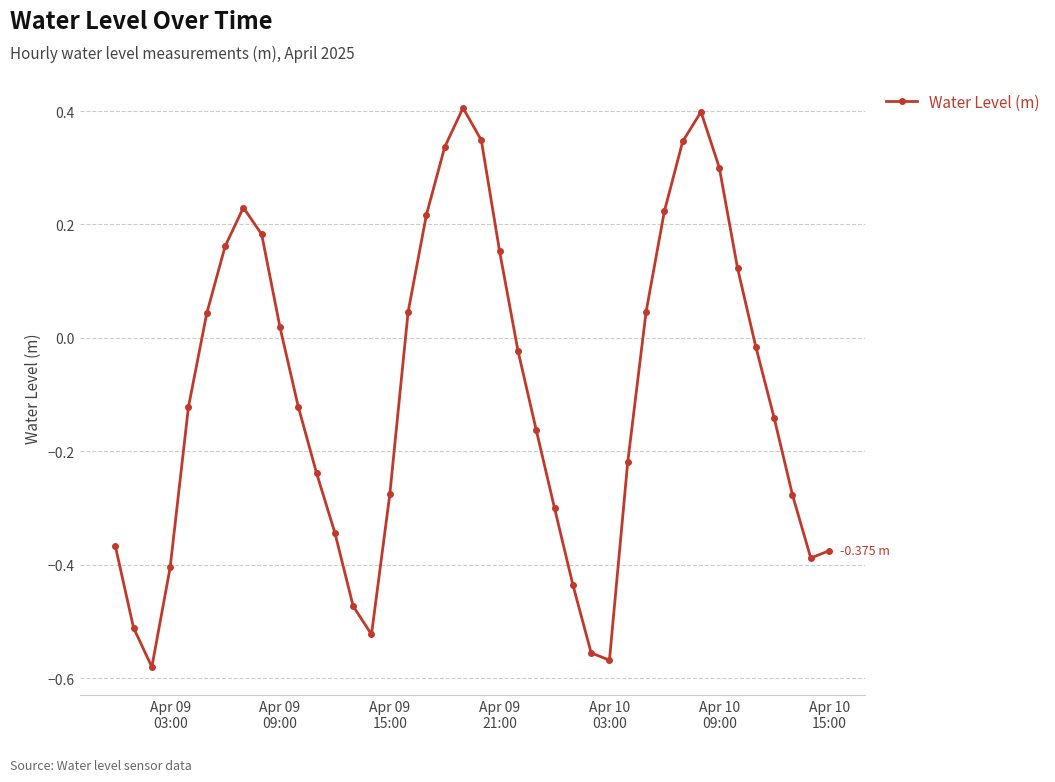

What is the difference between the maximum and minimum values?

1.0